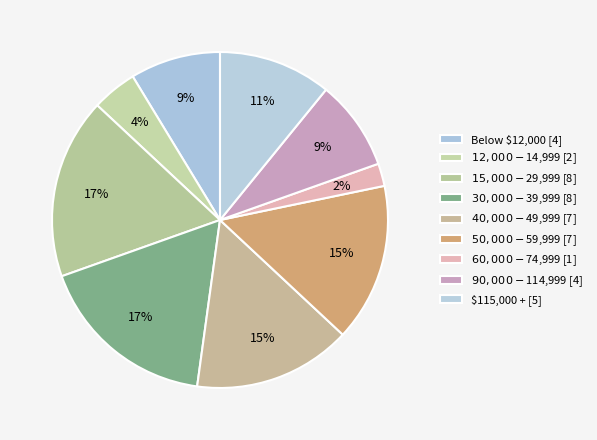

Count the number of slices in the pie.

9